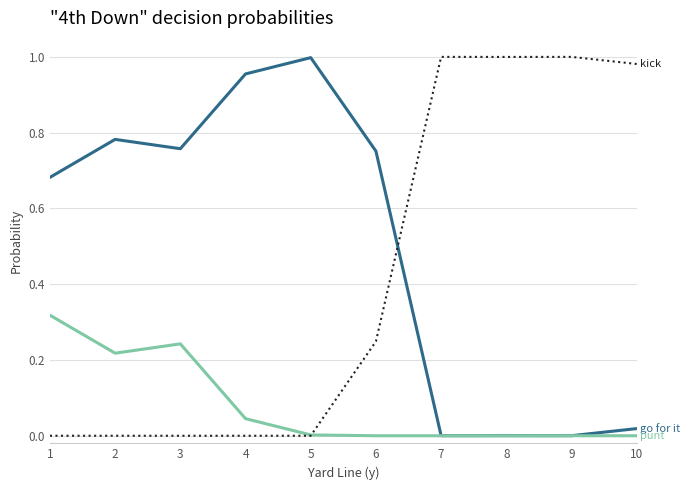

How many lines are shown in the chart?

3